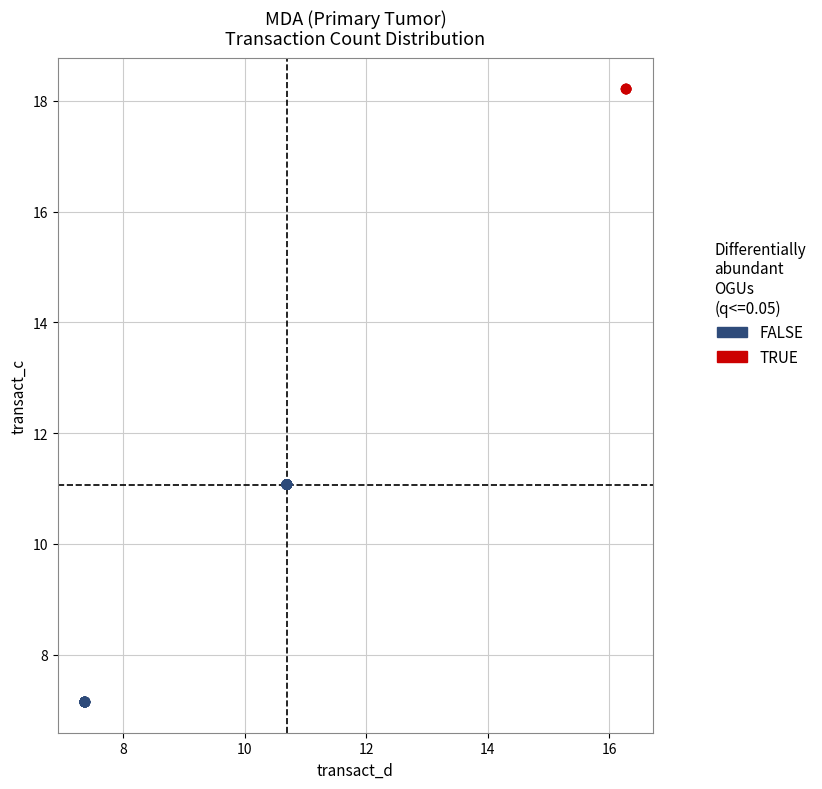

Which series reaches the minimum Y coordinate?

FALSE